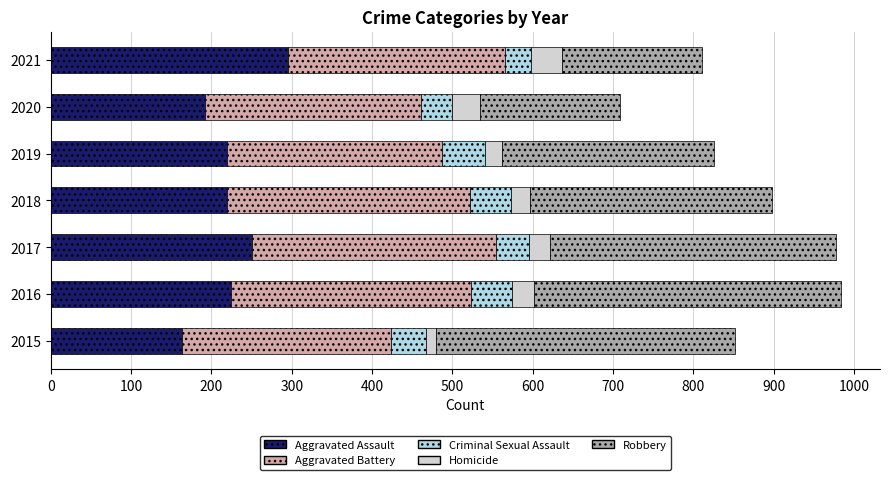

What is the sum of all Aggravated Assault values?

1567